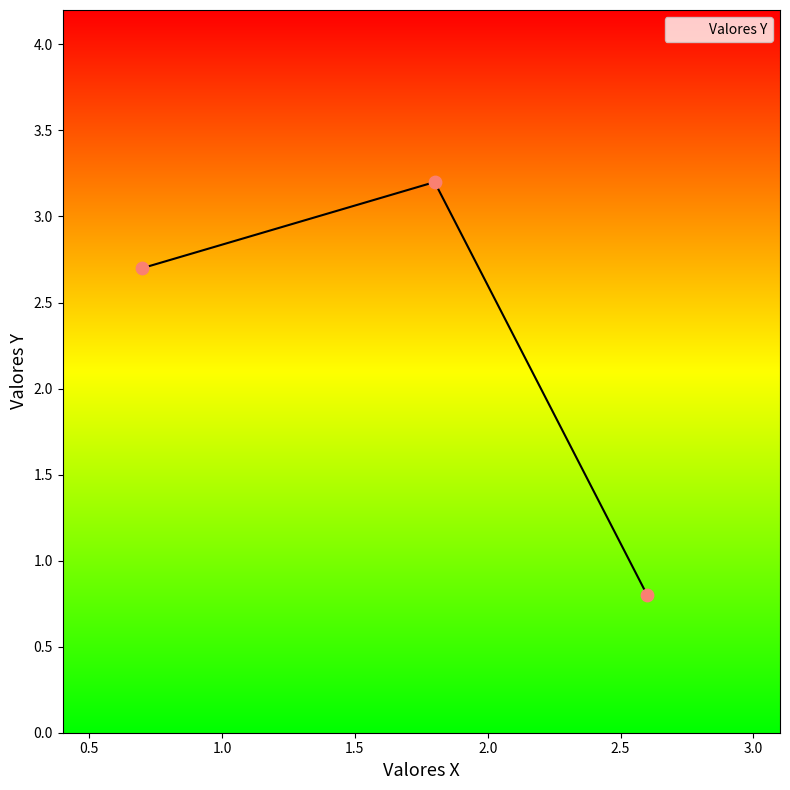

What is the greatest value displayed?

3.2